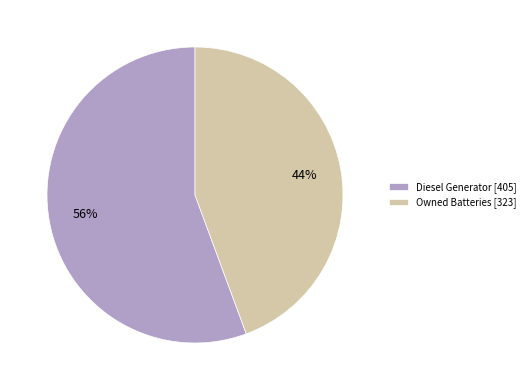

Which category has the biggest portion of the pie?

Diesel Generator [405]